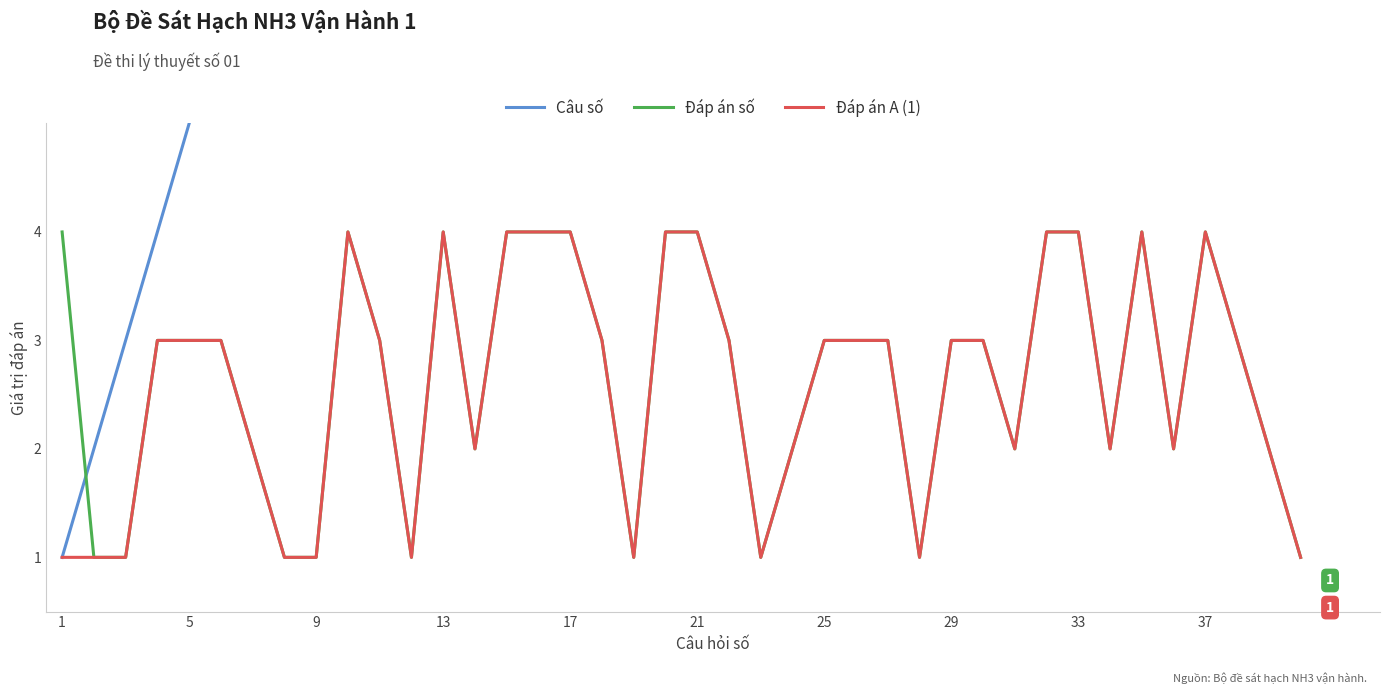

The value of Đáp án số at 21 is 4. True or false?

True